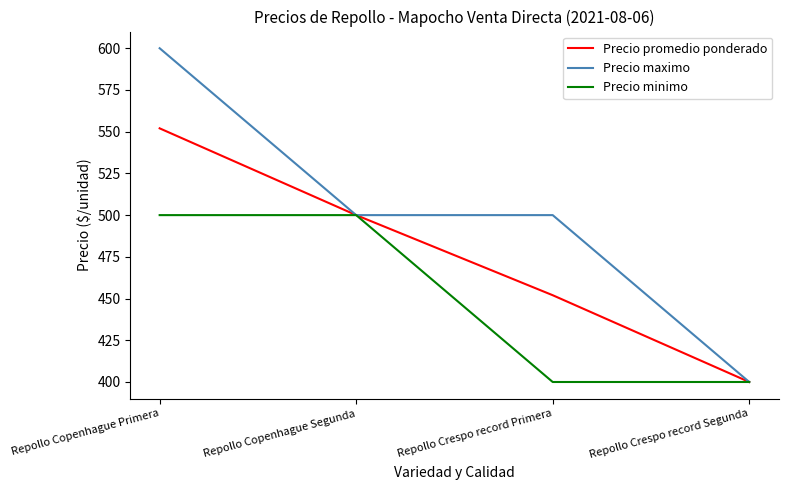

How many lines are shown in the chart?

3